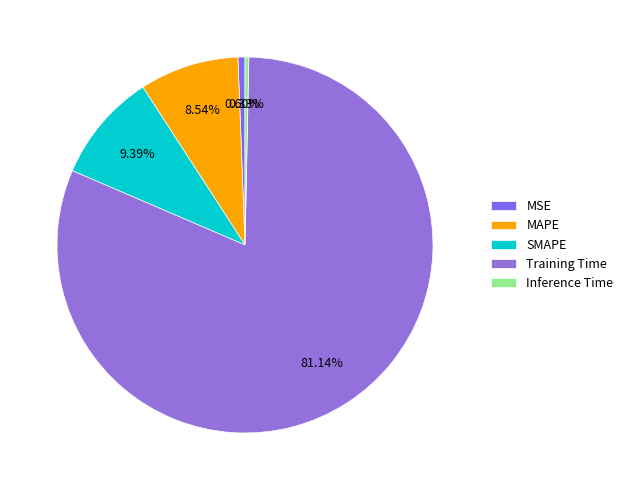

To the nearest percent, what is the difference between the SMAPE and MSE slice percentages?

9%